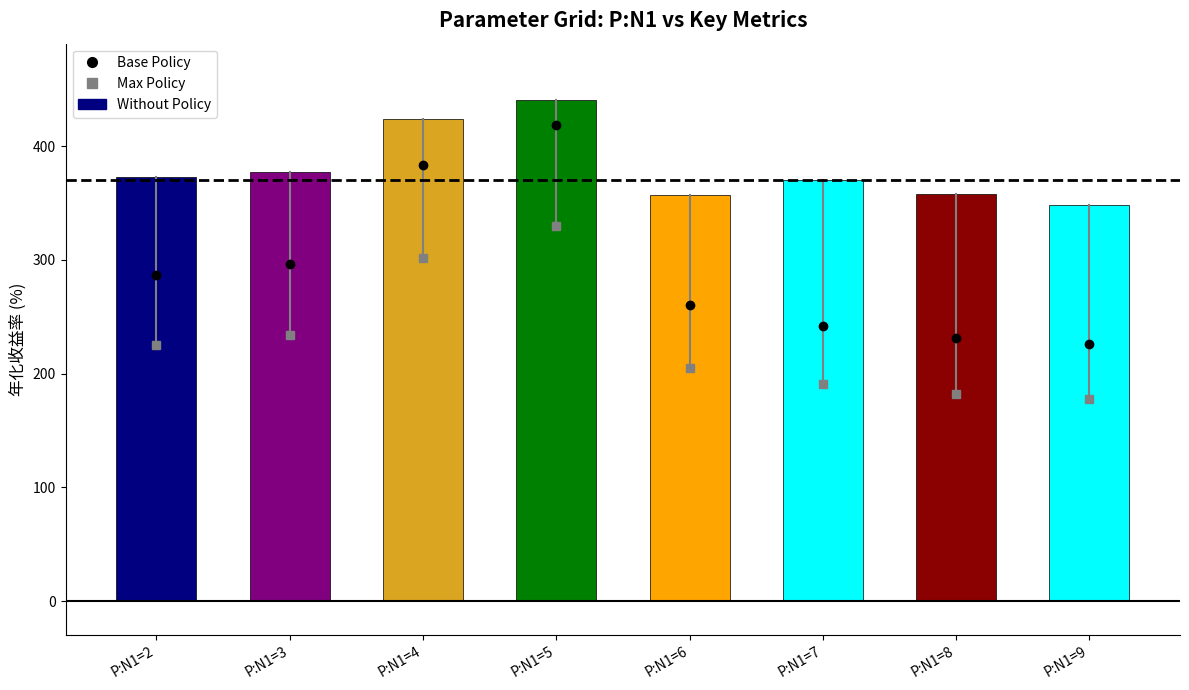

What is the sum of the values at P:N1=5 and P:N1=8?

797.9